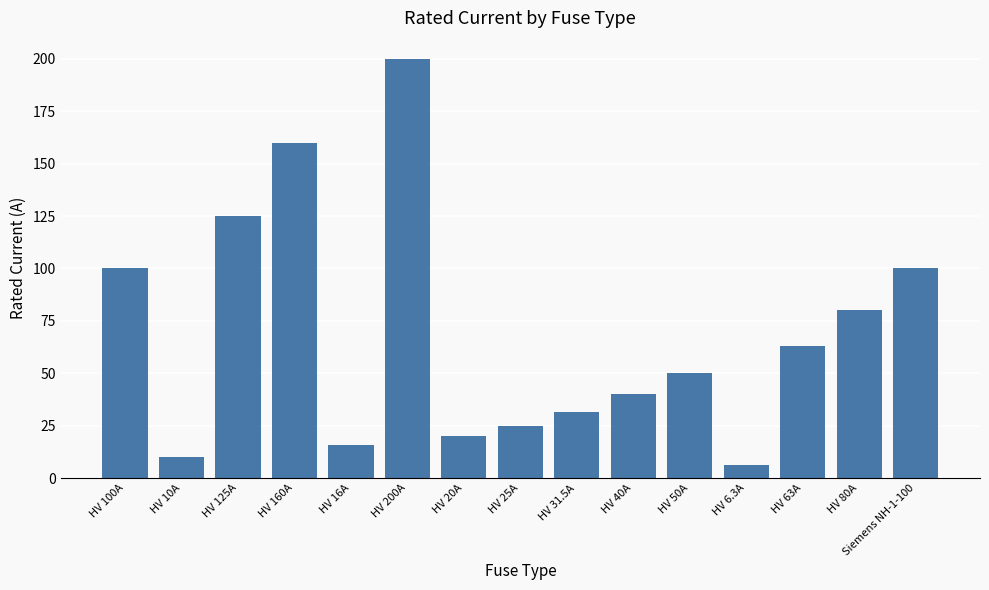

Which category has the highest value across all series?

HV 200A